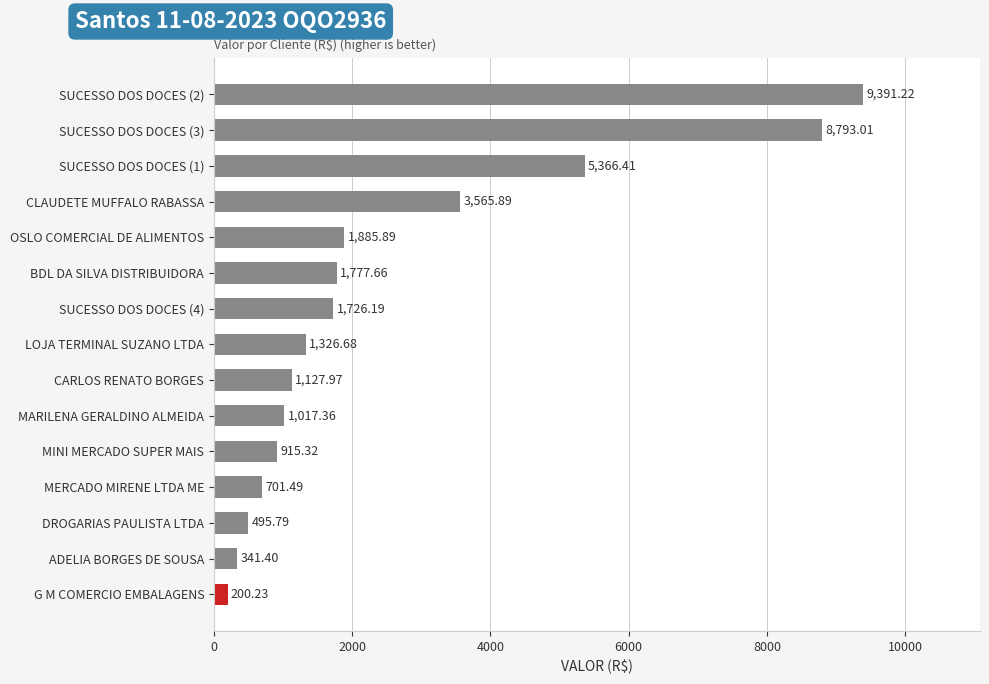

What is the difference between the maximum and minimum values?

9191.0